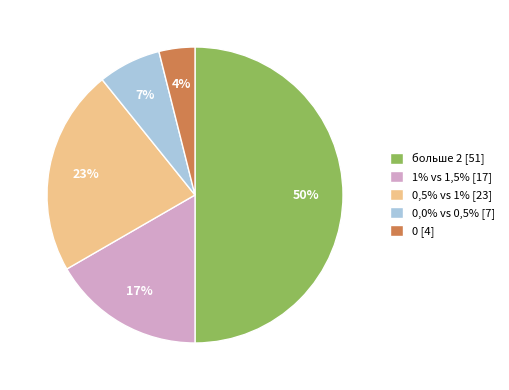

Is the sum of 1% vs 1,5% [17] and 0,5% vs 1% [23] greater than half?

No